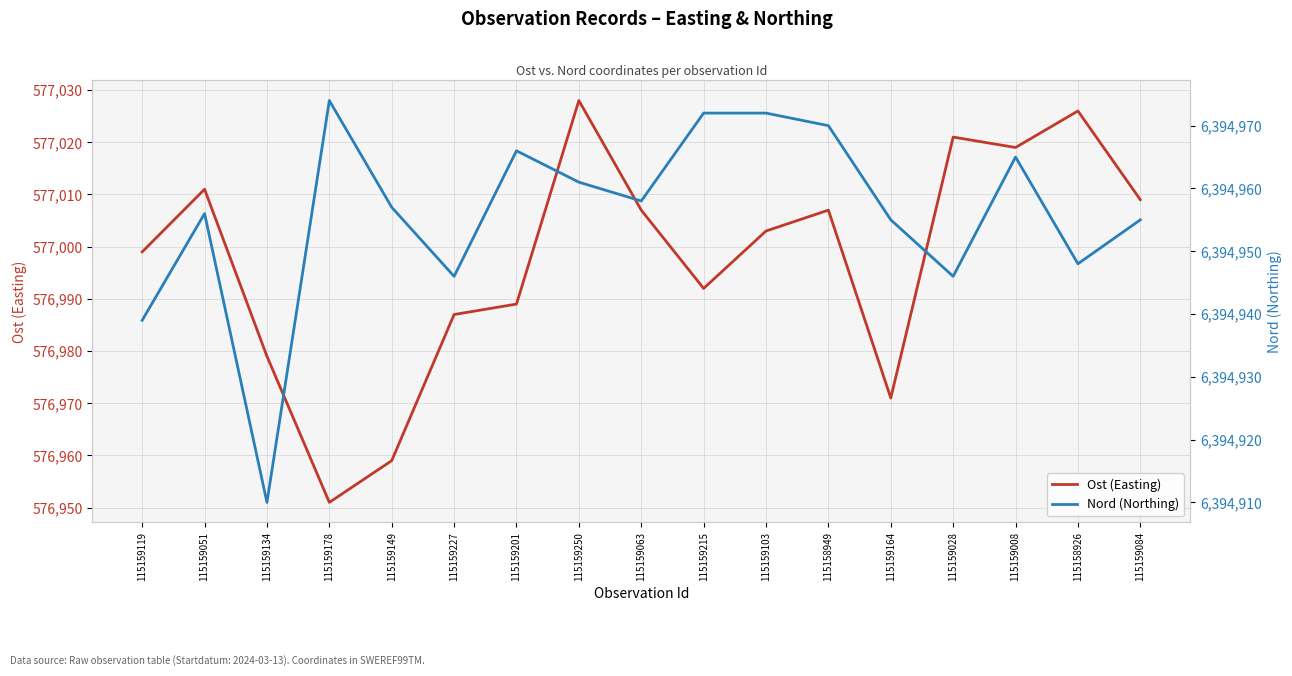

What is the value of the Nord (Northing) point at the 7th from the left?

6394966